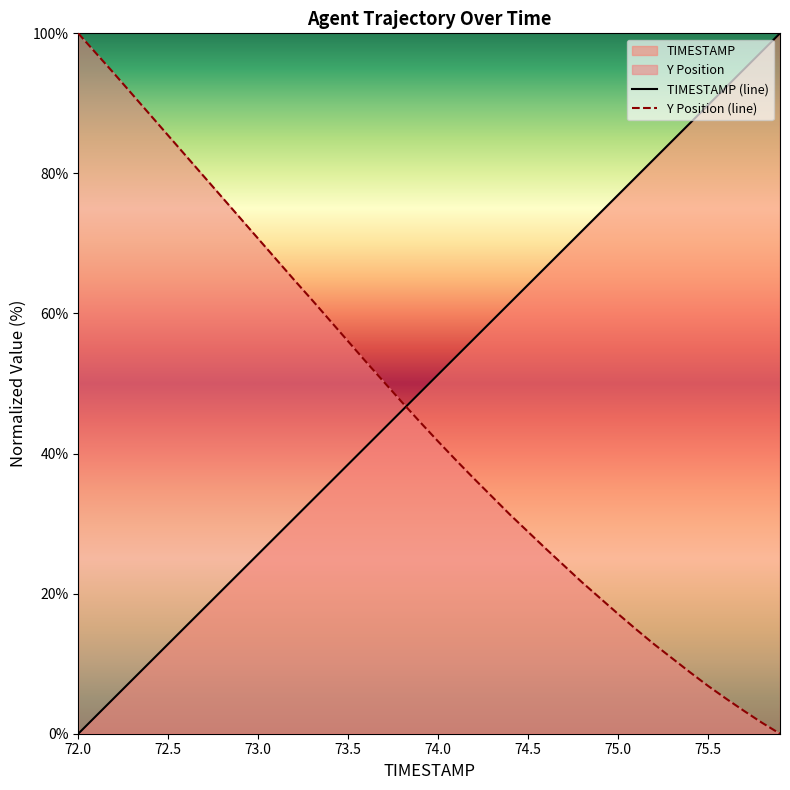

List the series in order of their overall mean, highest first.

TIMESTAMP (line), Y Position (line)